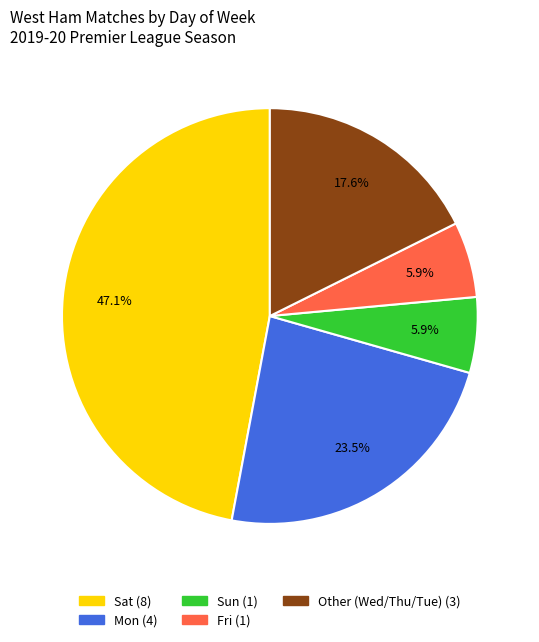

Count the number of slices in the pie.

5